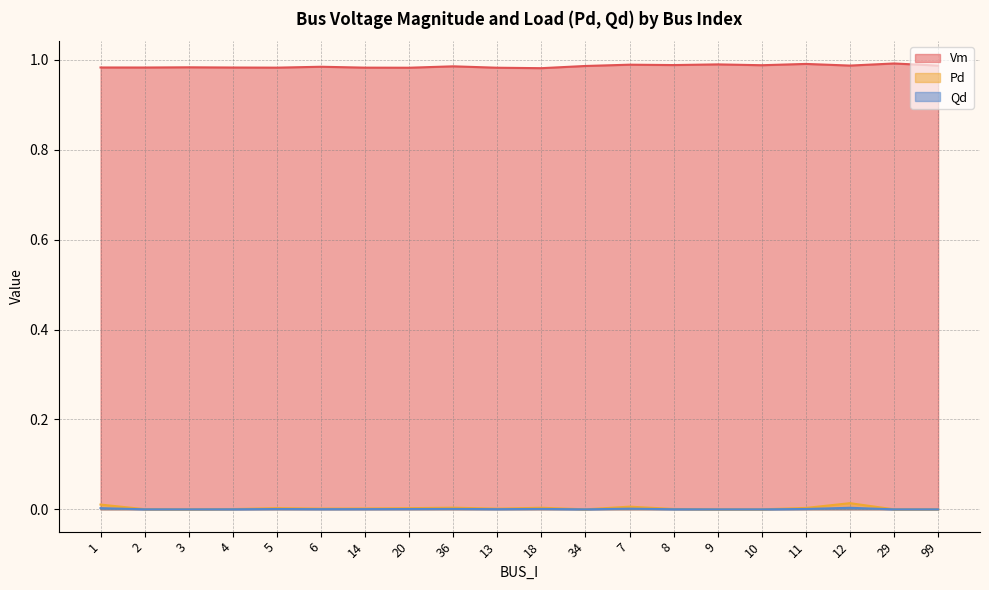

True or false: Qd and Pd cross at least once.

False